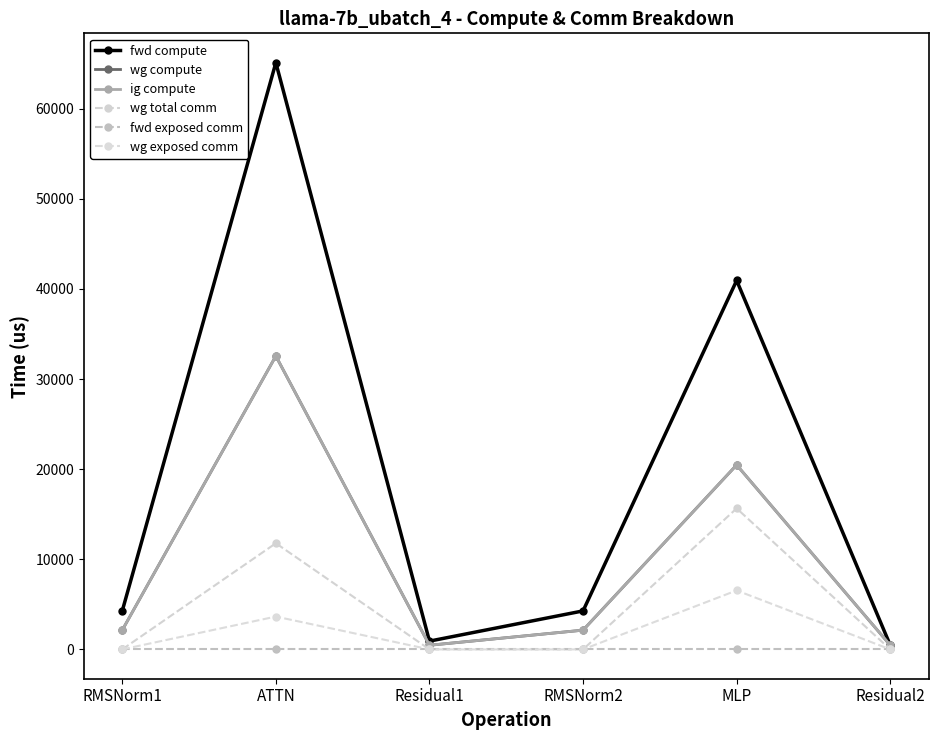

At how many categories does at least one series exceed 14844?

2